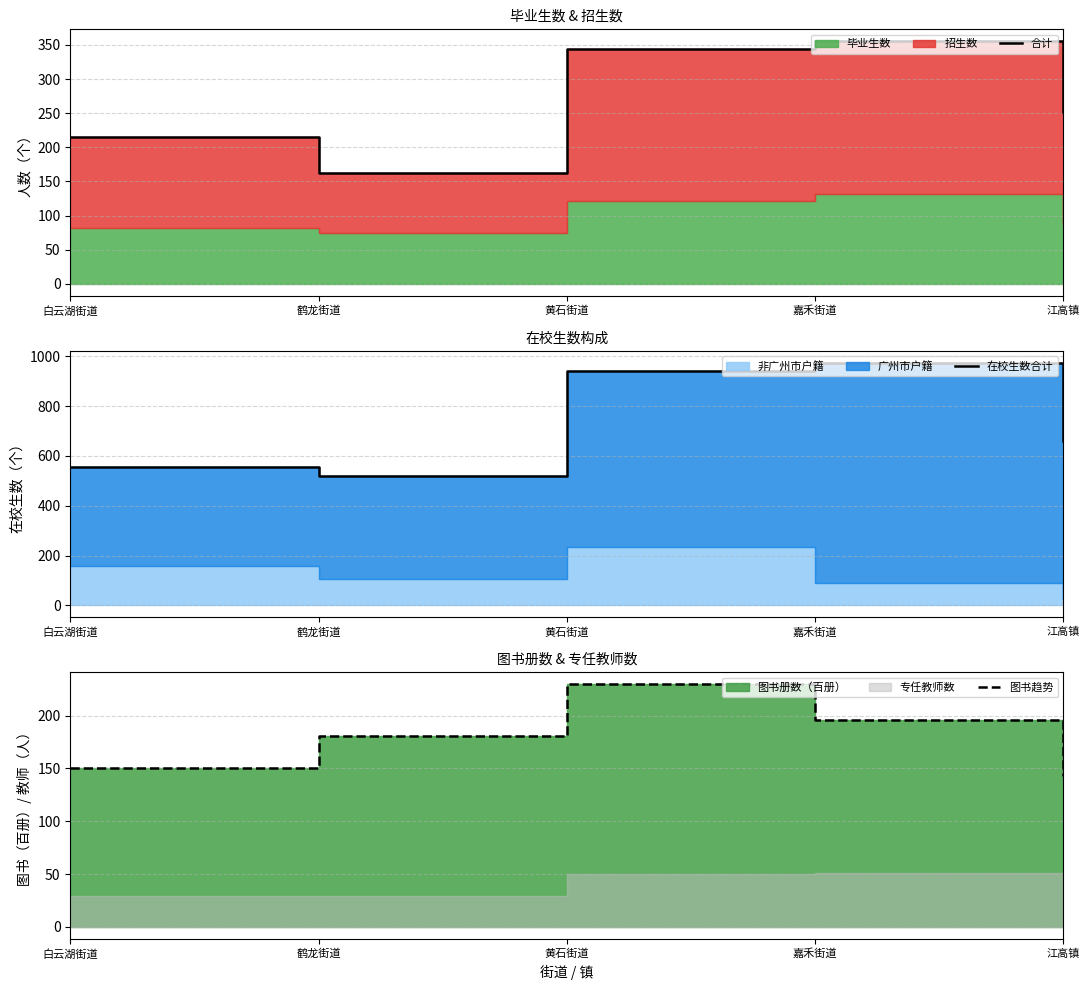

What value does the 图书趋势 series have at 江高镇?

142.8